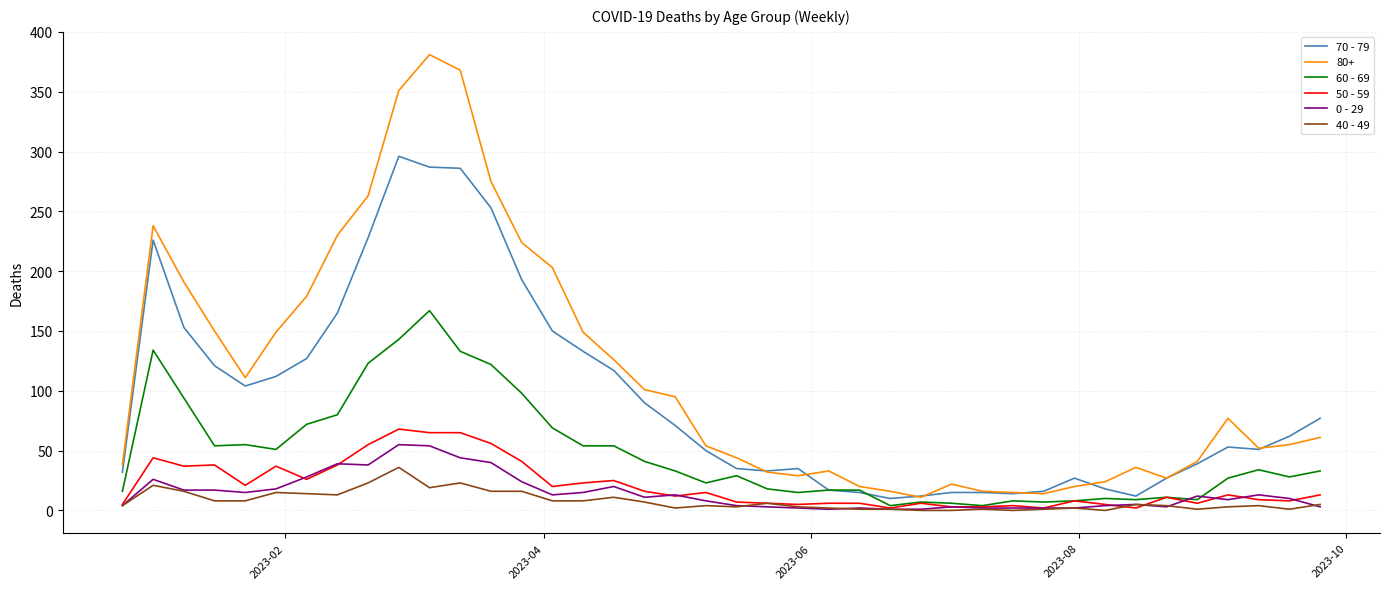

What is the difference between the second highest and minimum values in the 0 - 29 series?

53